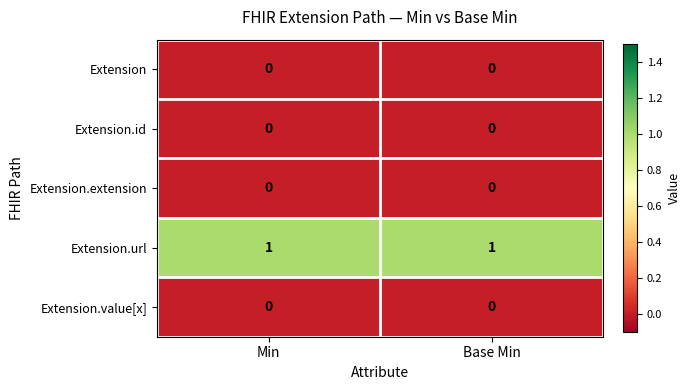

Reading right to left, transcribe all the data shown in this chart.

Extension: 0	0
Extension.id: 0	0
Extension.extension: 0	0
Extension.url: 1	1
Extension.value[x]: 0	0